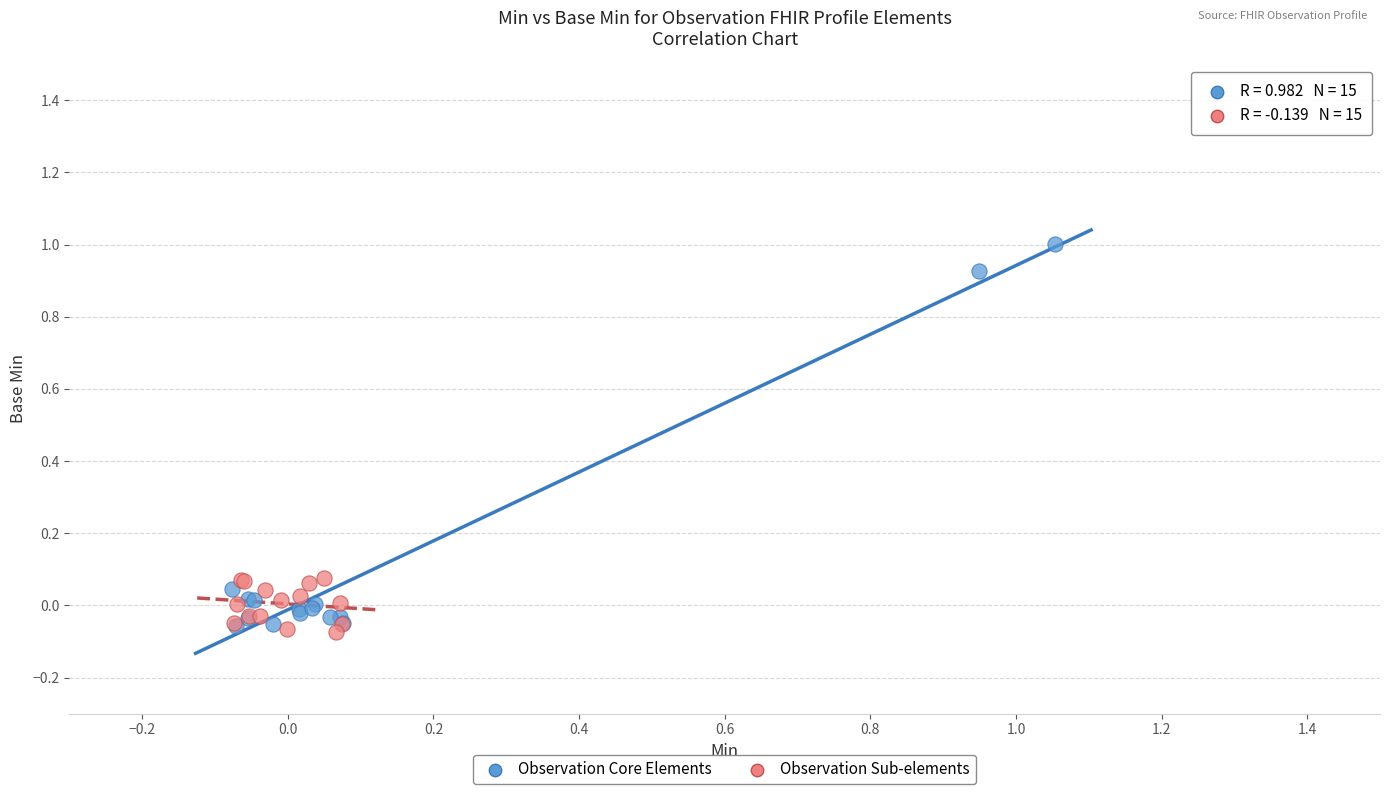

Which series has the largest Y range (max minus min)?

Observation Core Elements